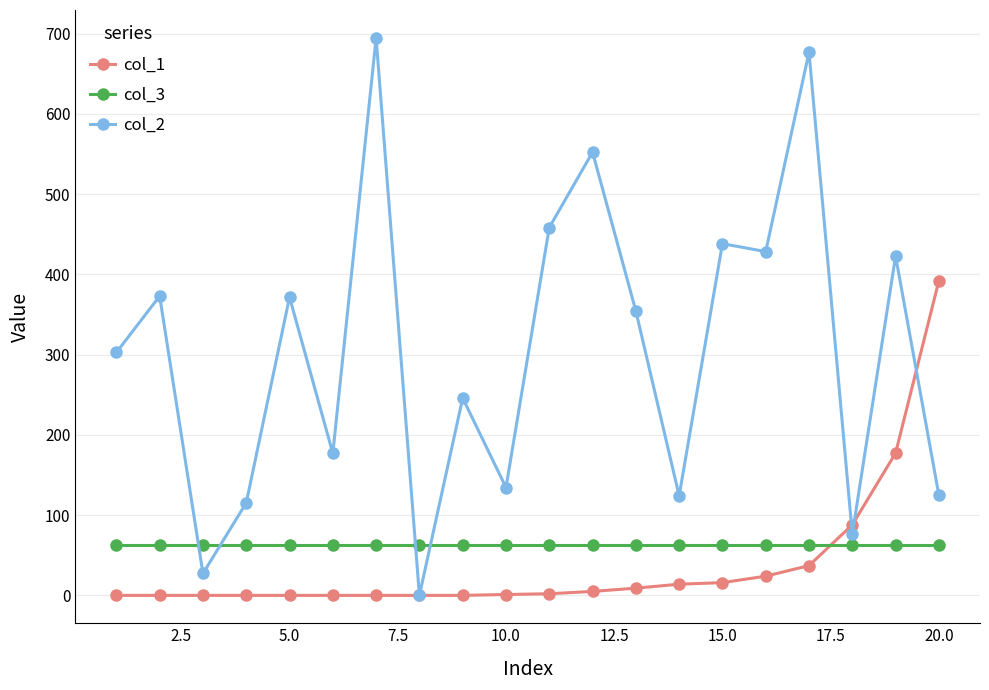

At how many categories does at least one series exceed 256?

12